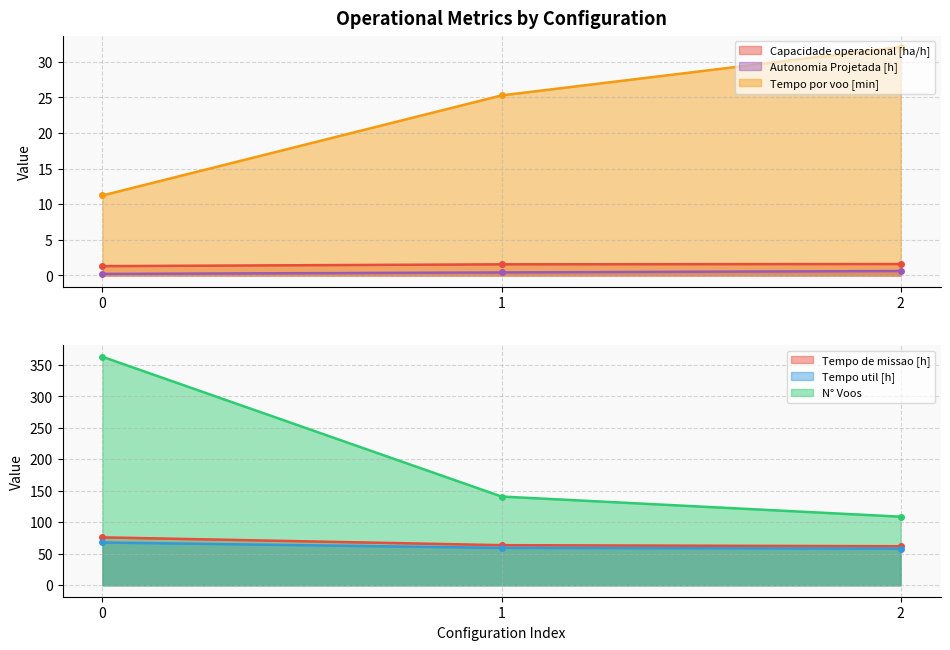

Between 2 and 0, which is larger?

2